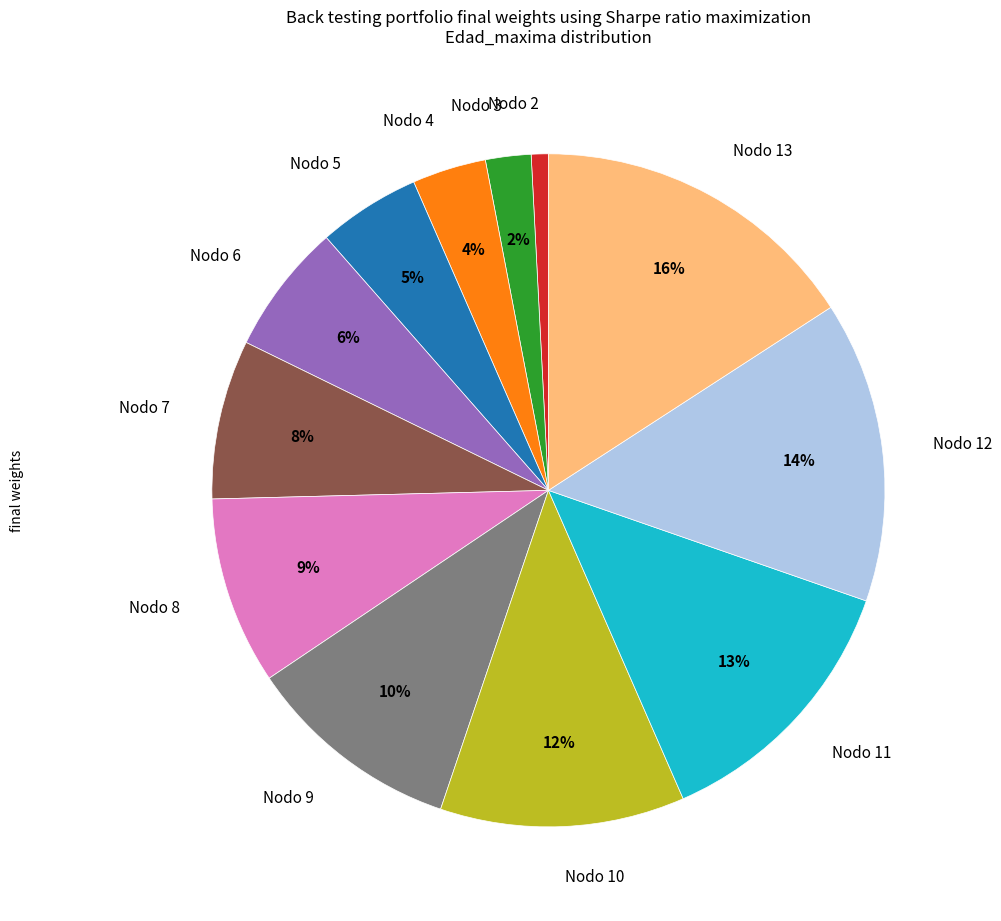

How many slices are in this pie chart?

12